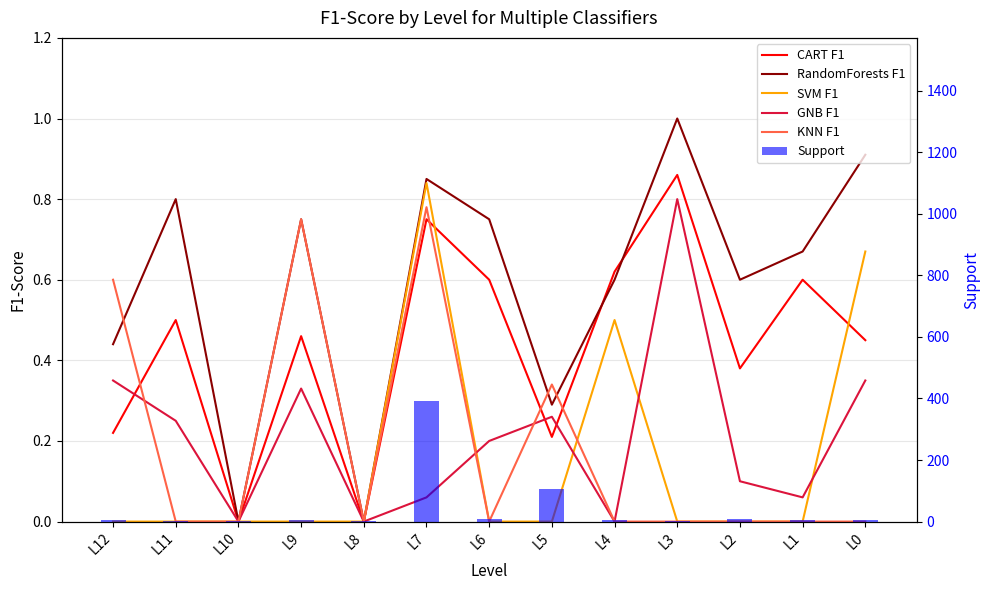

What is the total value across all series at L5?

107.1